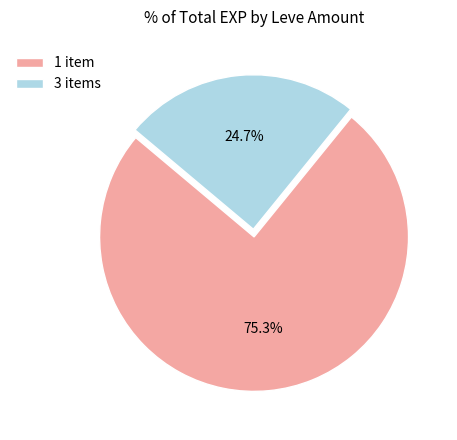

How much of the chart is everything except 1 item?

24.7%